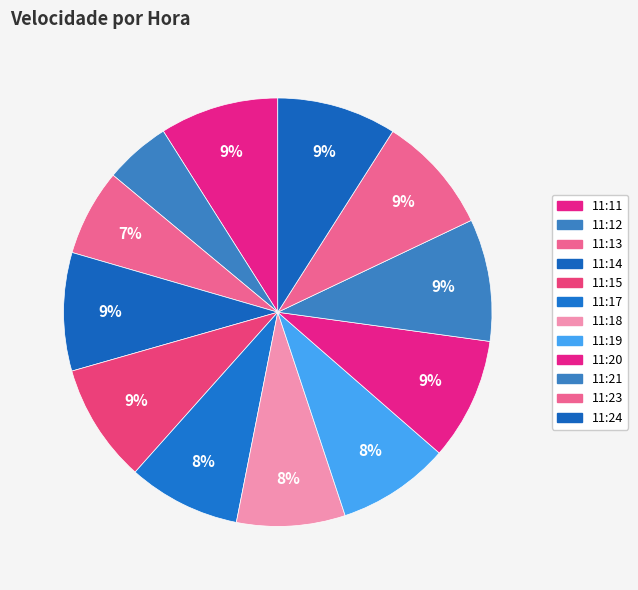

True or false: 11:20 accounts for 9% of the total.

True